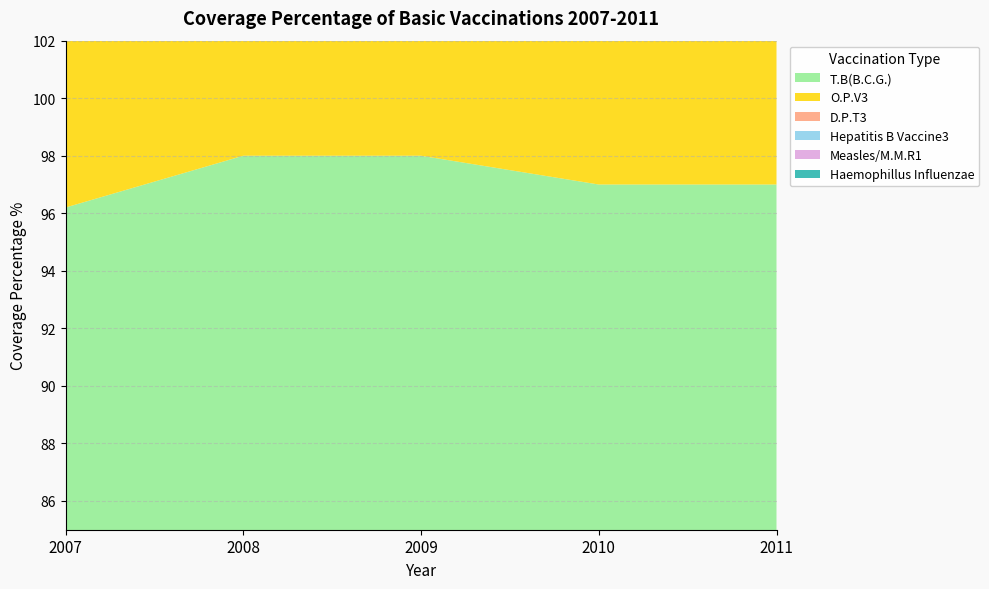

Reading left to right, what are all the values shown in this chart?

T.B(B.C.G.): 96.2	98.0	98.0	97.0	97.0
O.P.V3: 96.7	97.1	98.0	96.0	93.0
D.P.T3: 94.2	97.4	99.0	95.0	92.0
Hepatitis B Vaccine3: 94.2	97.4	99.0	95.0	92.0
Measles/M.M.R1: 92.3	95.3	100.0	98.0	100.0
Haemophillus Influenzae: 94.2	97.4	99.0	95.0	94.0